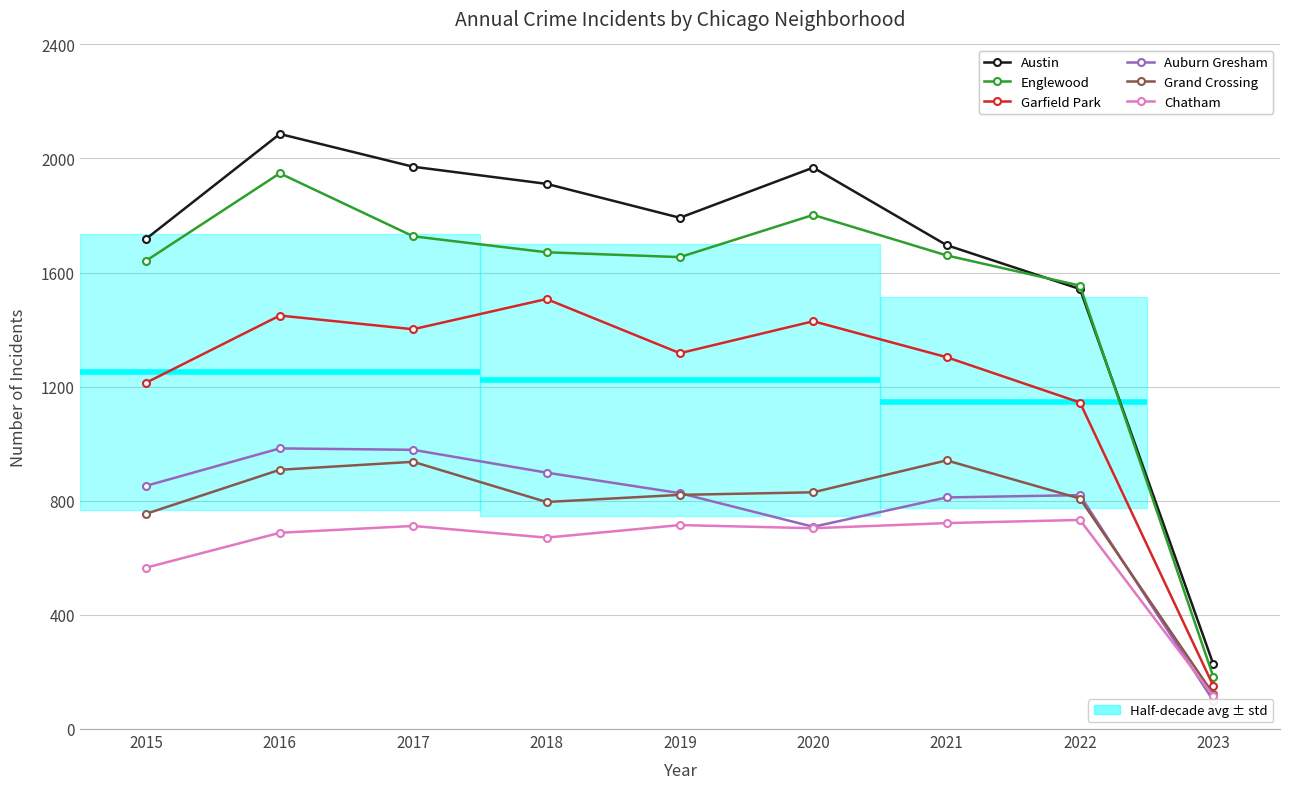

Where is Austin nearest to the value 1156?

2022